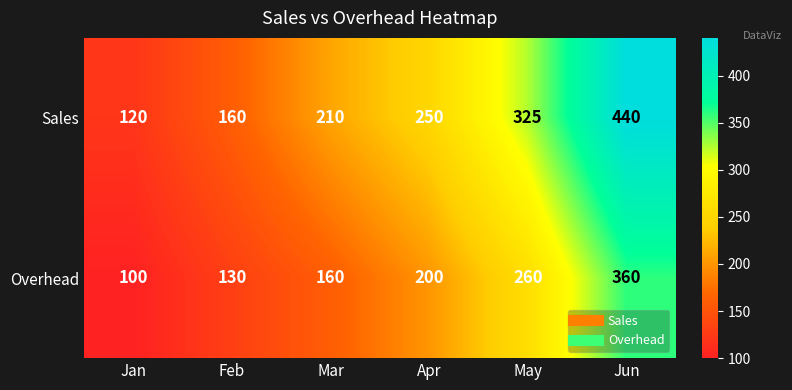

Is it true that Overhead equals 51 at Jan?

False